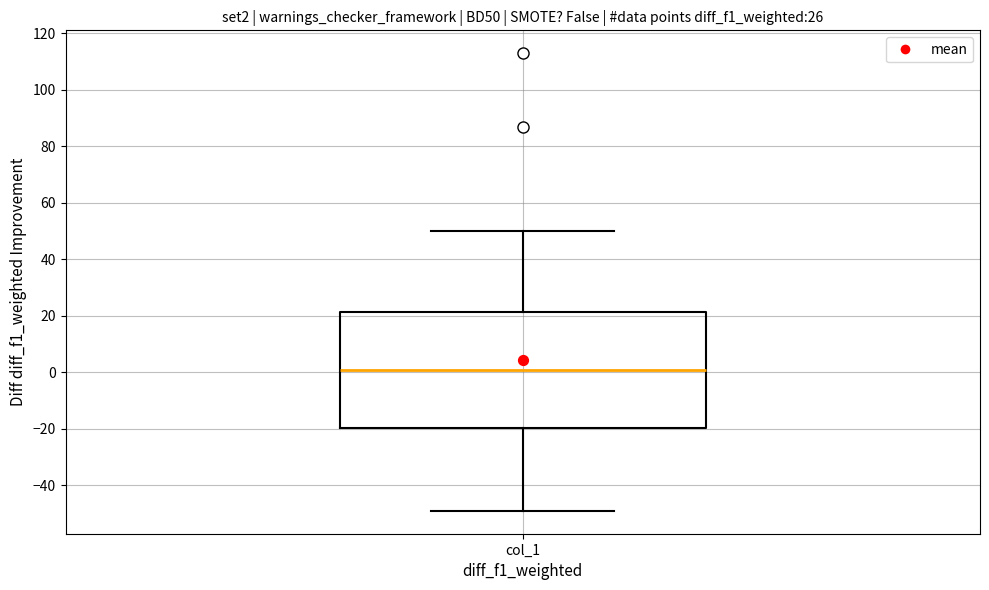

Transcribe this box plot: give where the median line is, the range the box spans, and where the two whiskers end, as read against the y-axis. The values are not printed on the chart, so give them approximately, as read against the axis.

median 2, box -20 to 22, whiskers -48 to 50